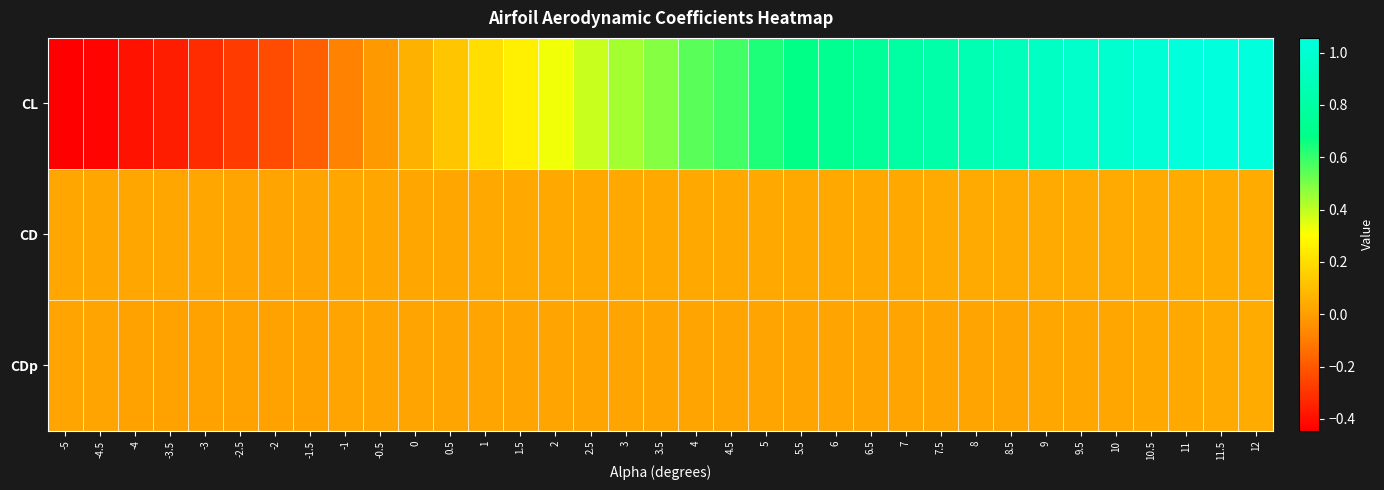

Which category has the highest value across all series?

12